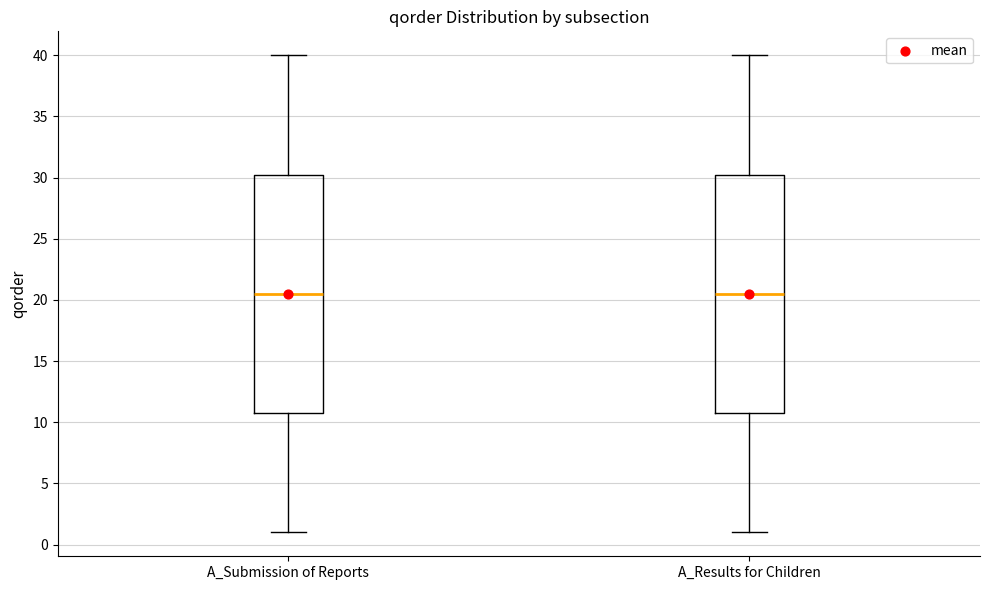

Reading left to right, transcribe this box plot: for each box, give where its median line is, the range the box spans, and where its two whiskers end, as read against the y-axis. The values are not printed on the chart, so give them approximately, as read against the axis.

A_Submission of Reports: median 20.5, box 11.0 to 30.5, whiskers 1.0 to 40.0
A_Results for Children: median 20.5, box 11.0 to 30.5, whiskers 1.0 to 40.0